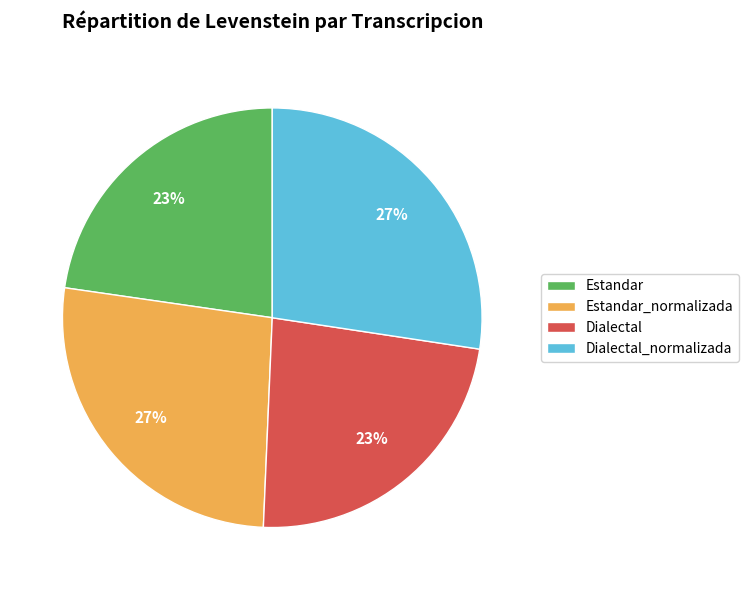

How many slices are in this pie chart?

4